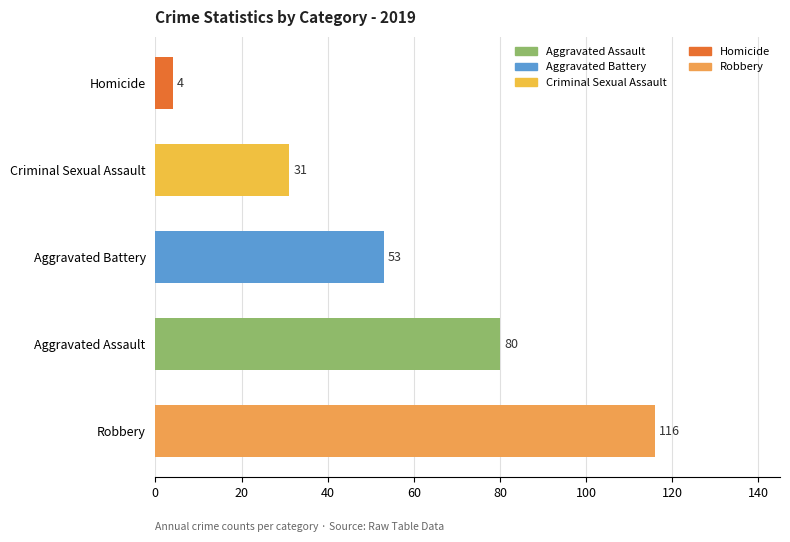

What is the difference between the maximum and minimum values?

112